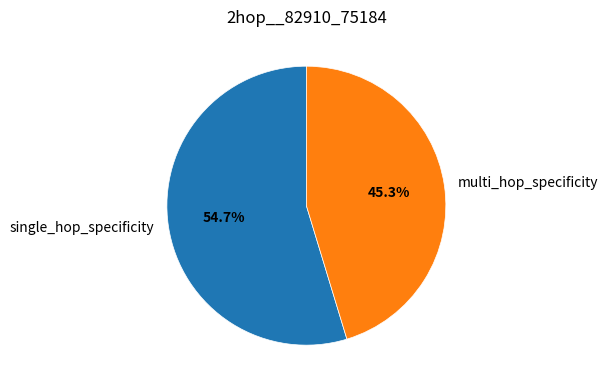

Do multi_hop_specificity and single_hop_specificity together represent more than half of the pie?

Yes